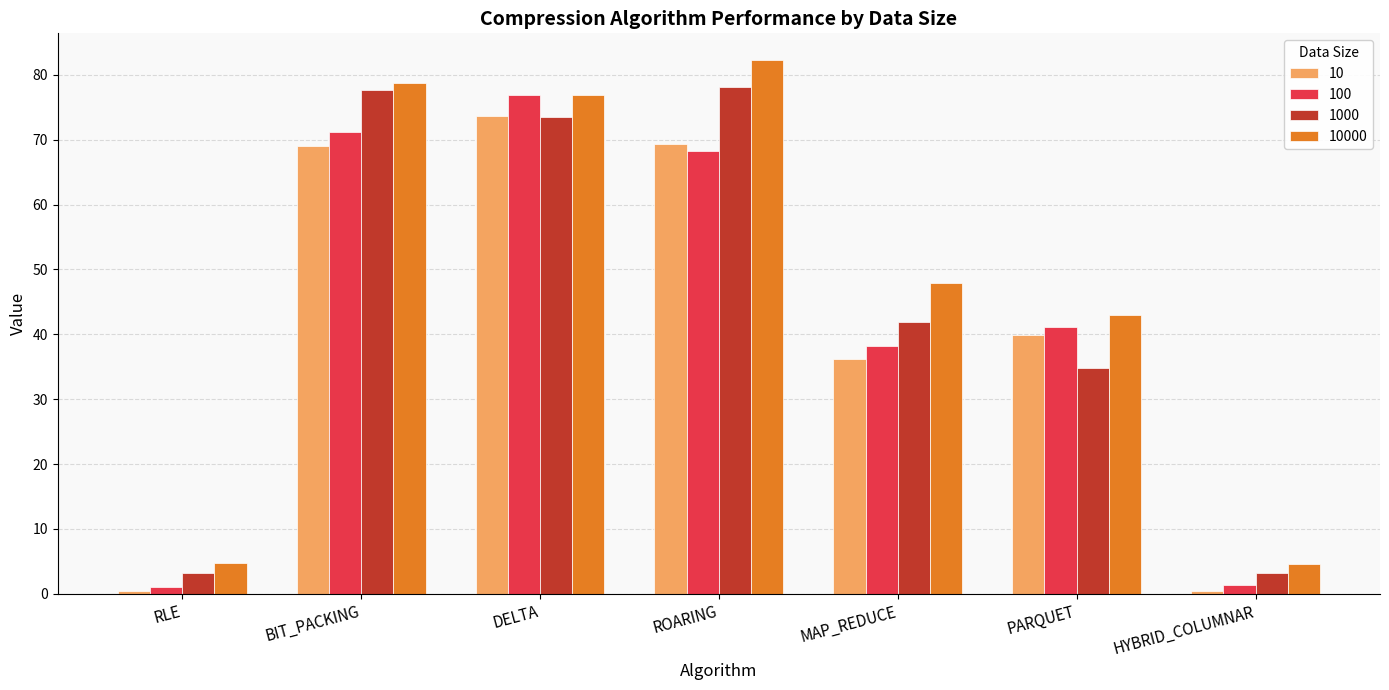

Is it true that 1000 equals 3.2 at RLE?

True